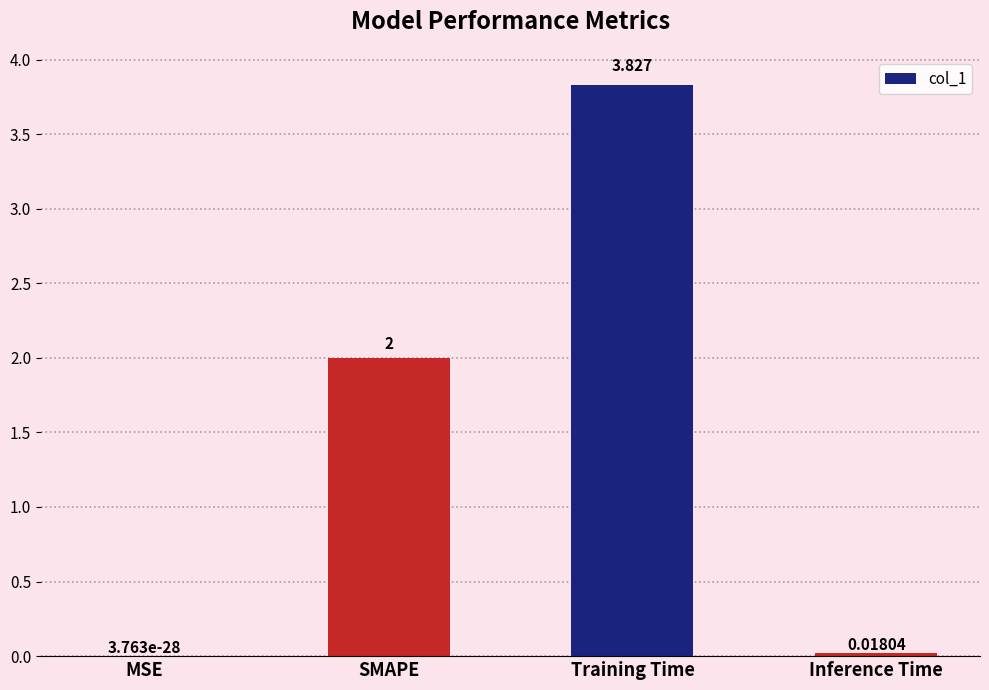

Which label corresponds to the largest value in the chart?

Training Time